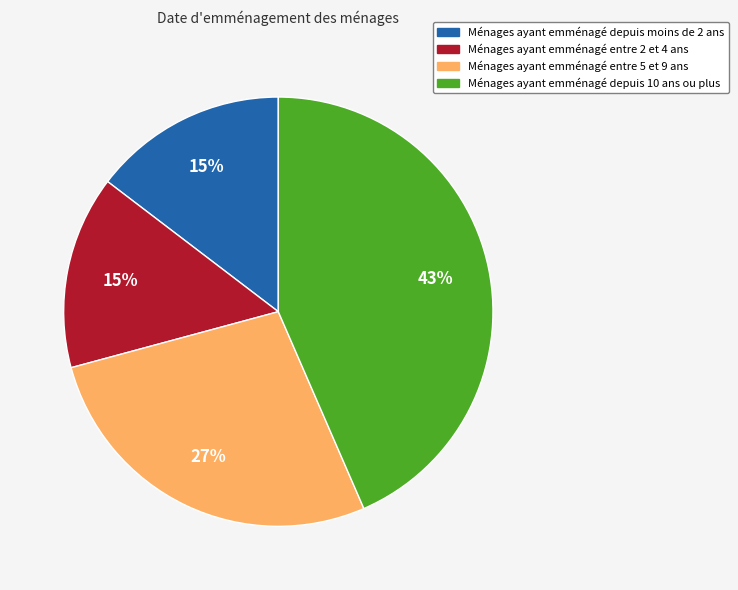

To the nearest percent, what is the average slice percentage?

25%